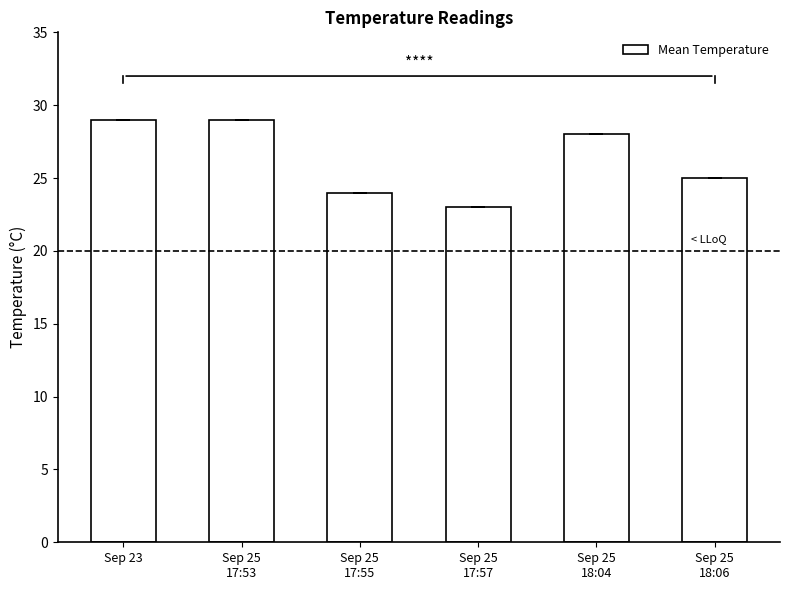

What is the ratio of the value at Sep 25
17:53 to the value at Sep 25
18:04?

1.0